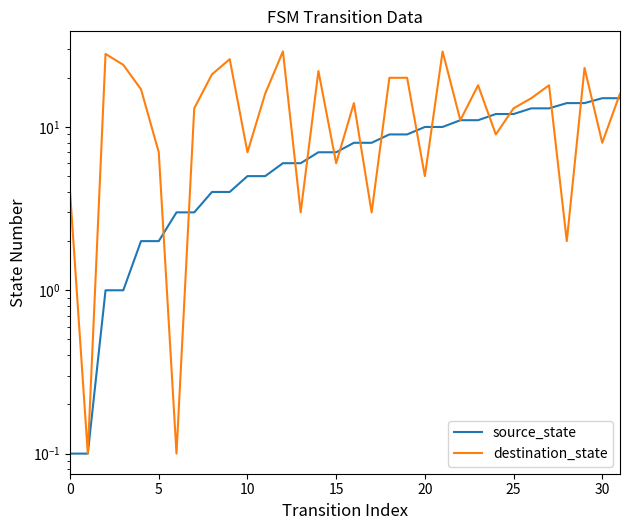

Which series has the largest total across all categories?

destination_state